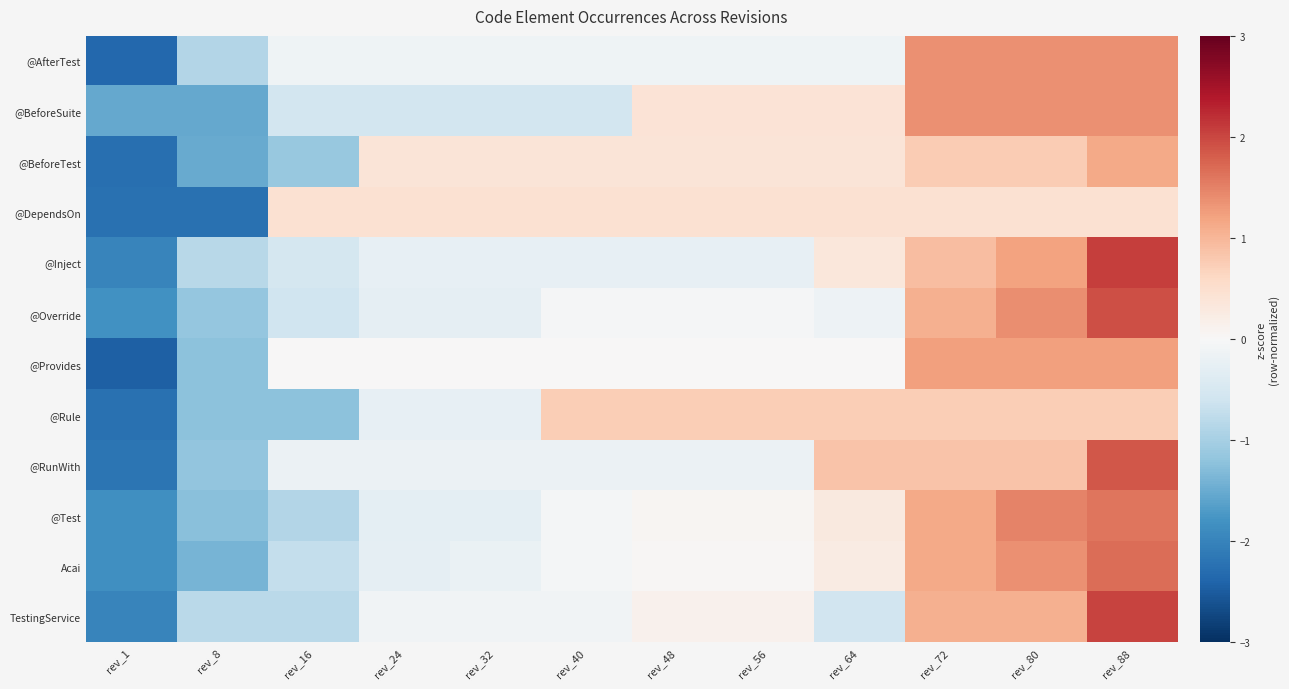

How many categories are shown in the chart?

12